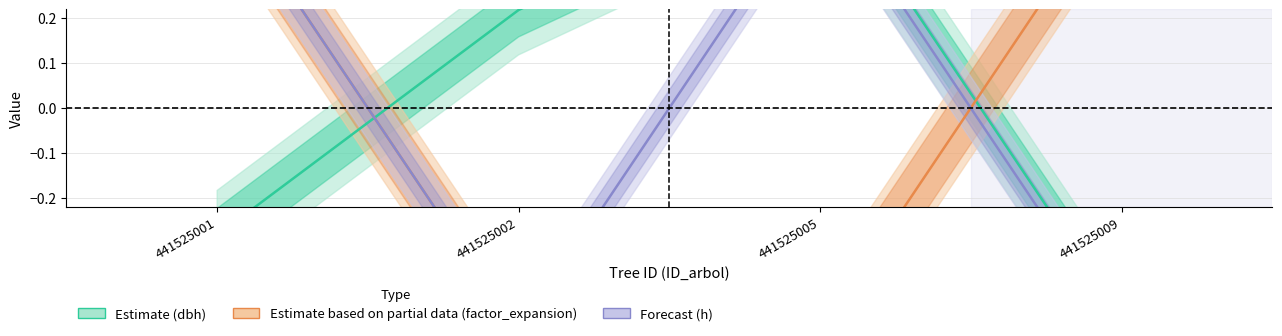

Read the Estimate based on partial data (factor_expansion) value at 441525002.

-0.5